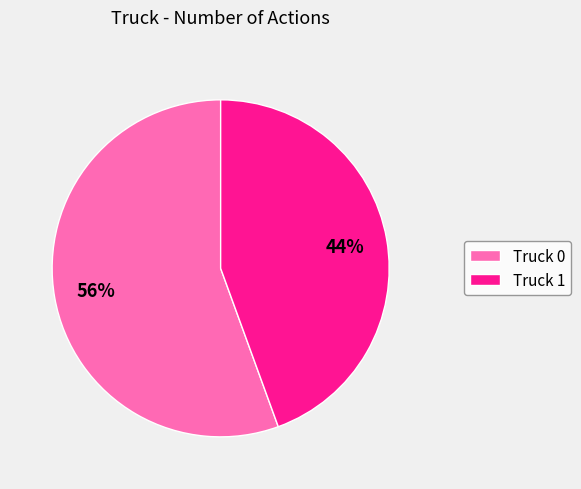

Does any single category account for the majority?

Yes